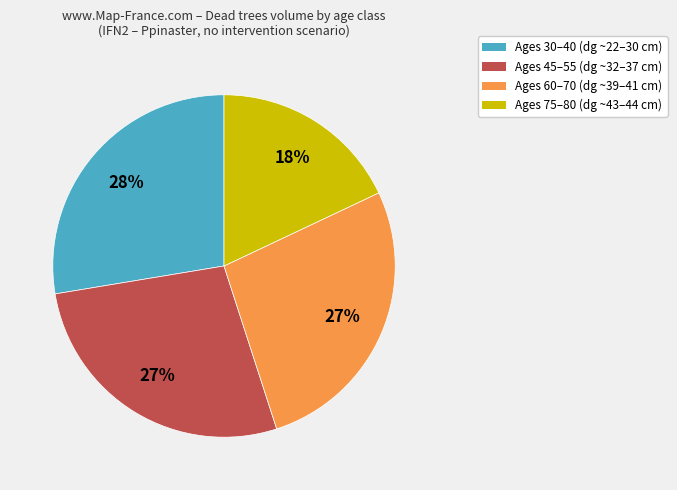

To the nearest percent, what is the average slice percentage?

25%